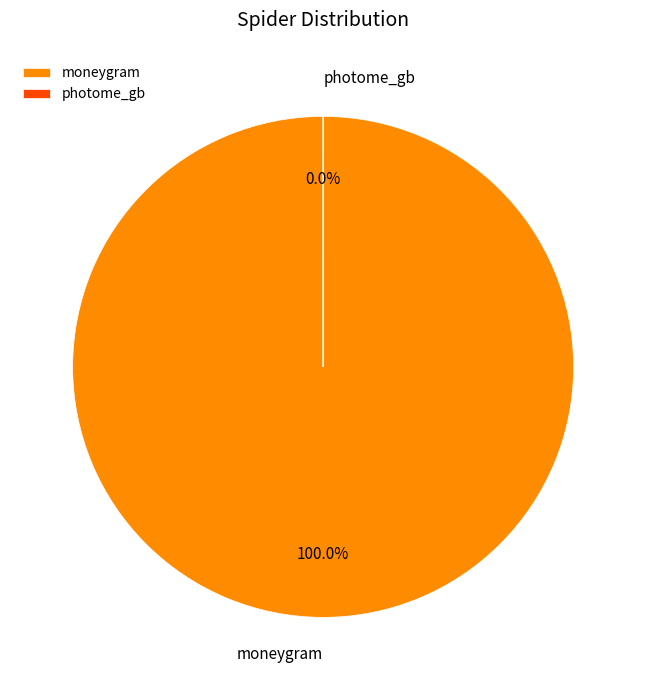

Do moneygram and photome_gb together represent more than half of the pie?

Yes